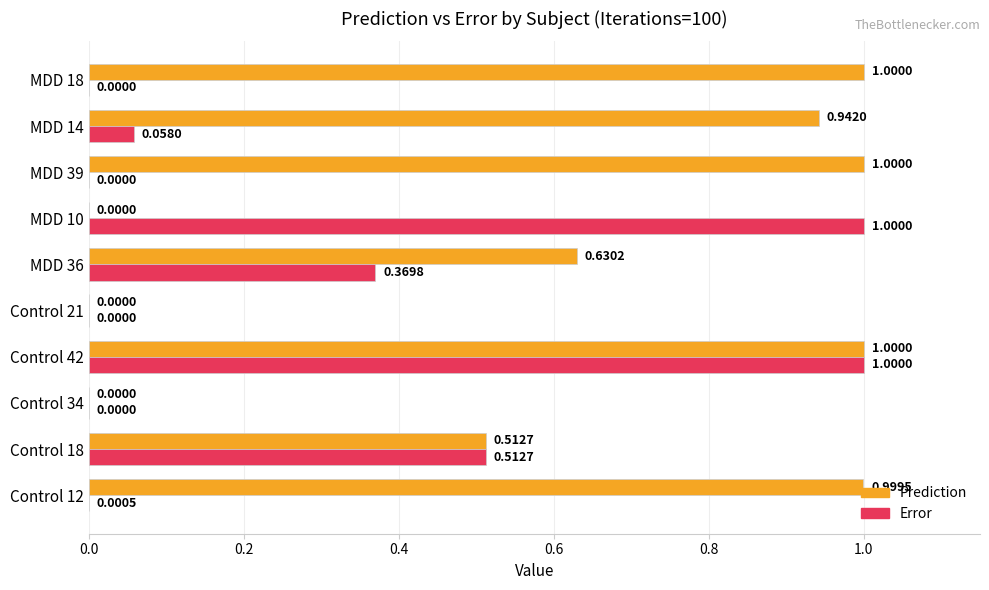

At which category is the sum across all series the highest?

Control 42